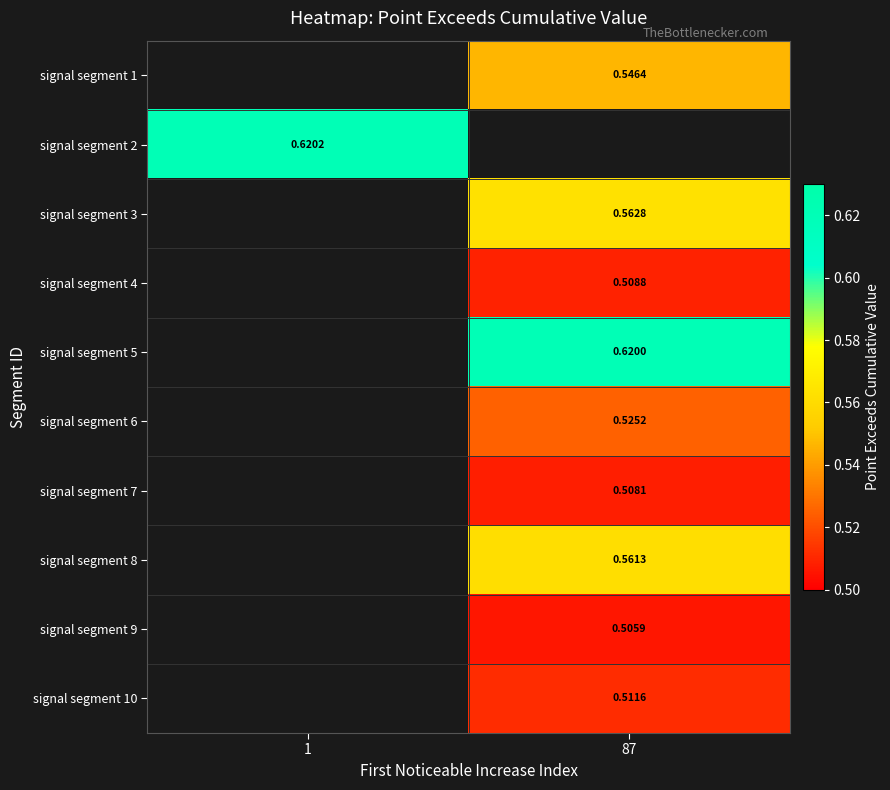

What is the smallest value displayed?

0.5